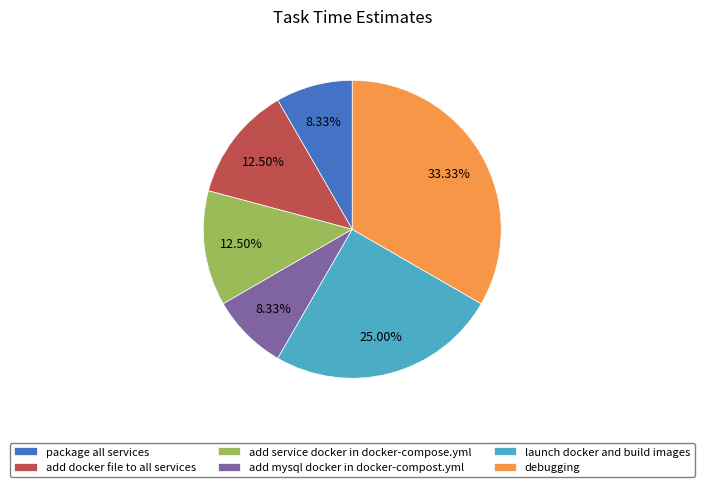

To the nearest percent, what is the average slice percentage?

17%